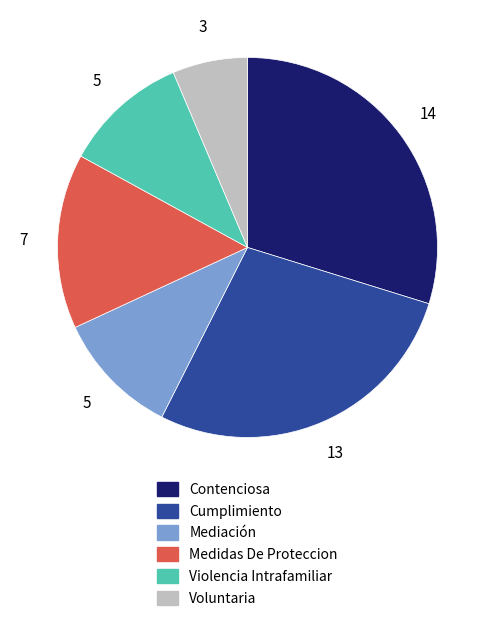

Do Voluntaria and Cumplimiento together represent more than half of the pie?

No